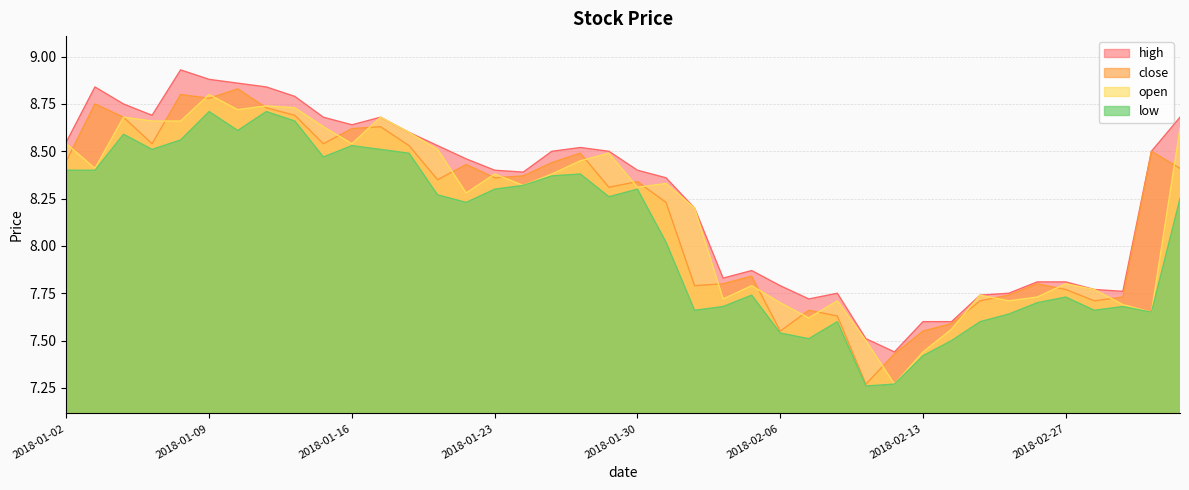

How many data points in low are less than 8?

17